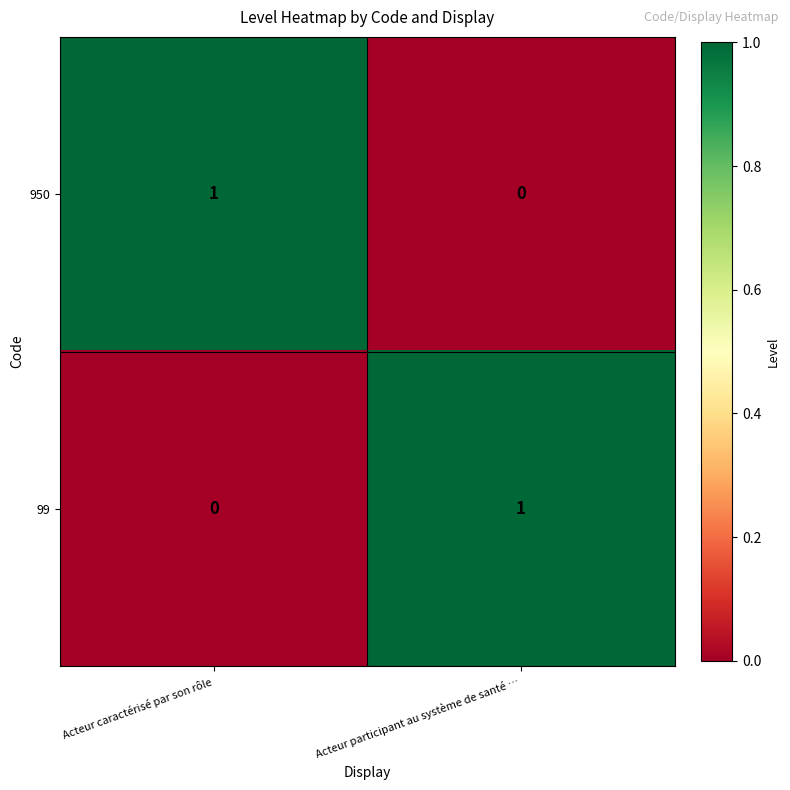

The value of 99 at Acteur caractérisé par son rôle is 1. True or false?

False